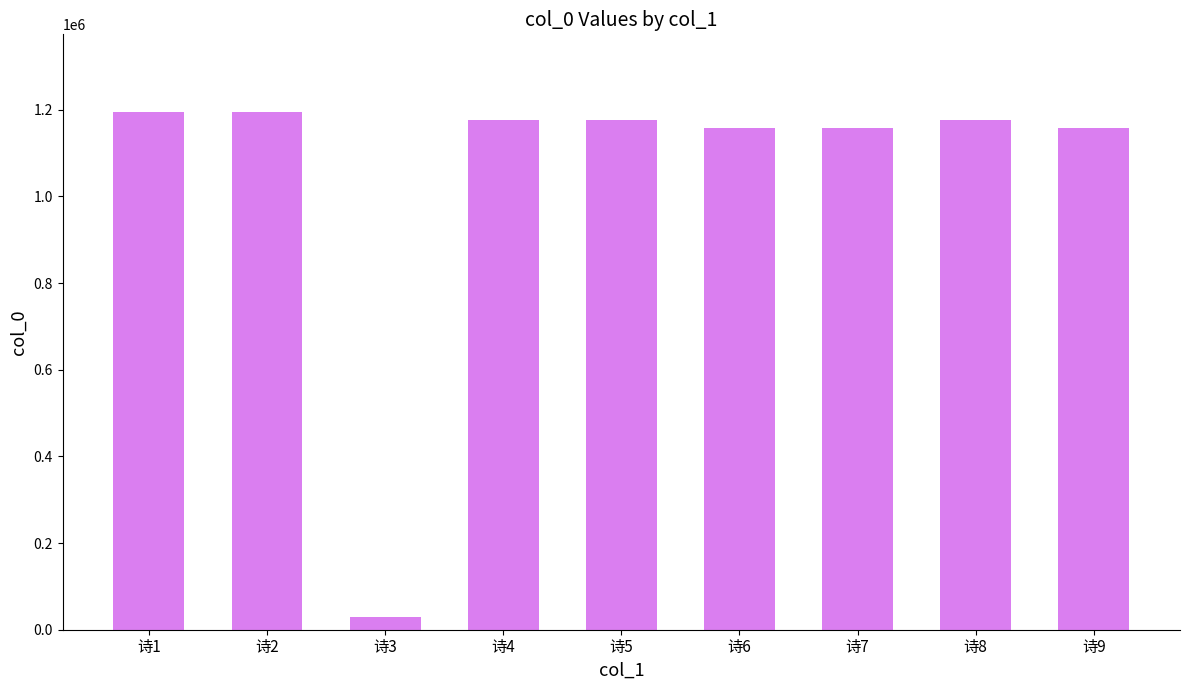

What is the change in value from 诗3 to 诗7?

+1129782